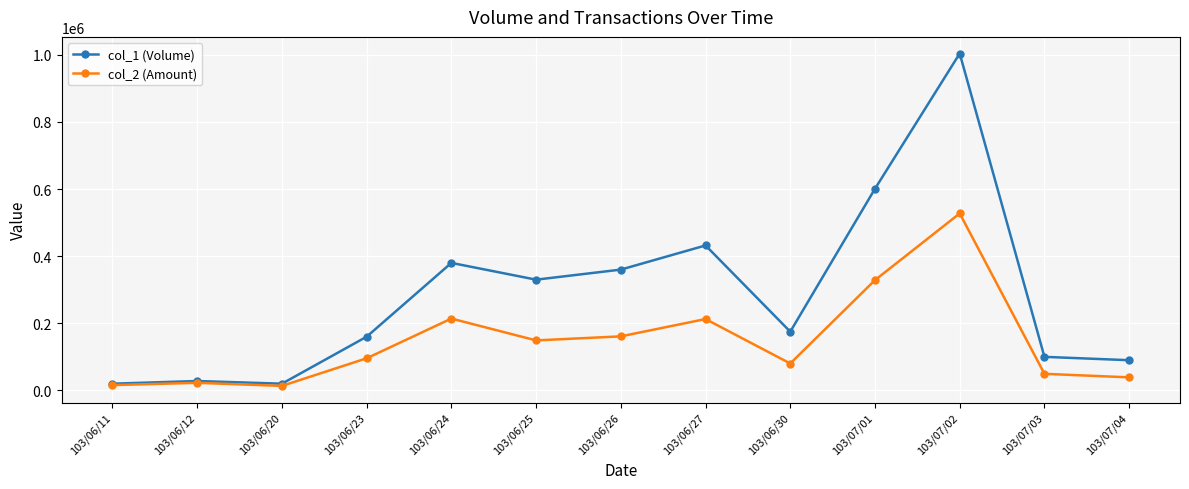

True or false: col_1 (Volume) has more than 2 interior local peaks.

True